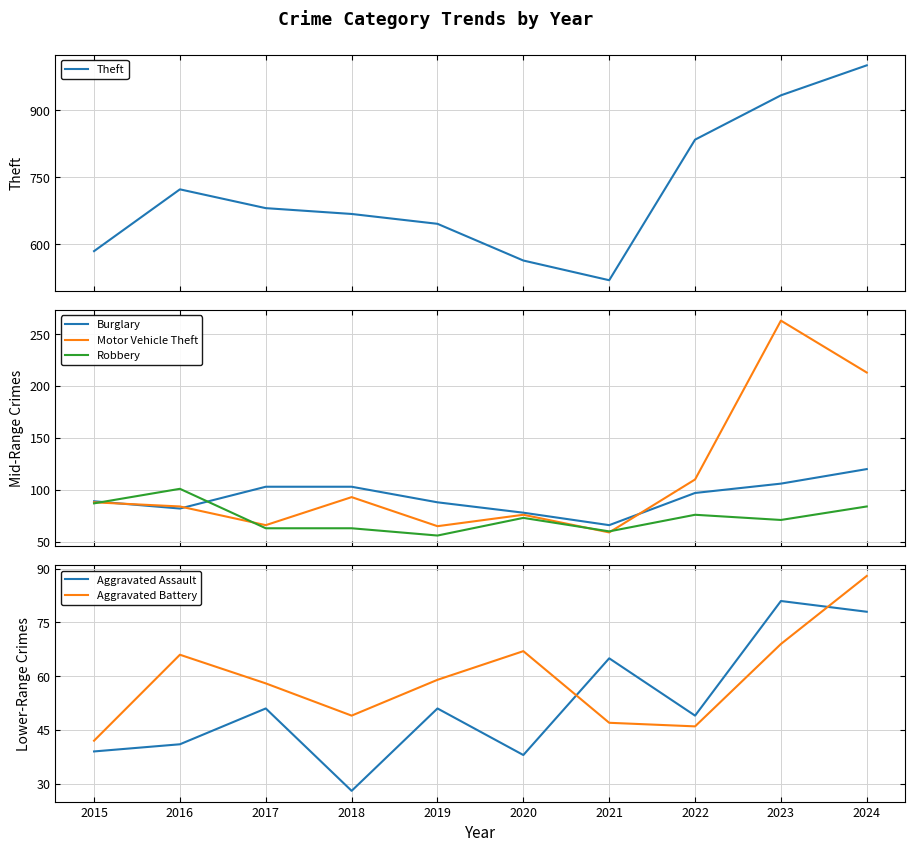

Which series has the largest total across all categories?

Theft